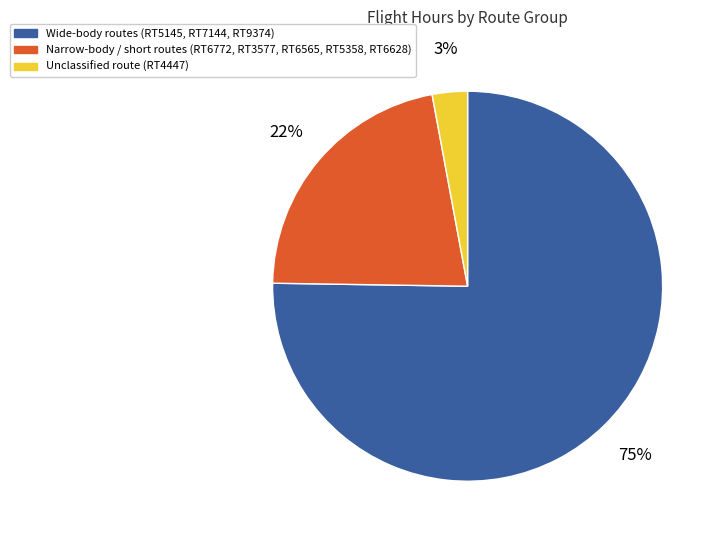

Rank the categories by value from lowest to highest.

Unclassified route (RT4447), Narrow-body / short routes (RT6772, RT3577, RT6565, RT5358, RT6628), Wide-body routes (RT5145, RT7144, RT9374)